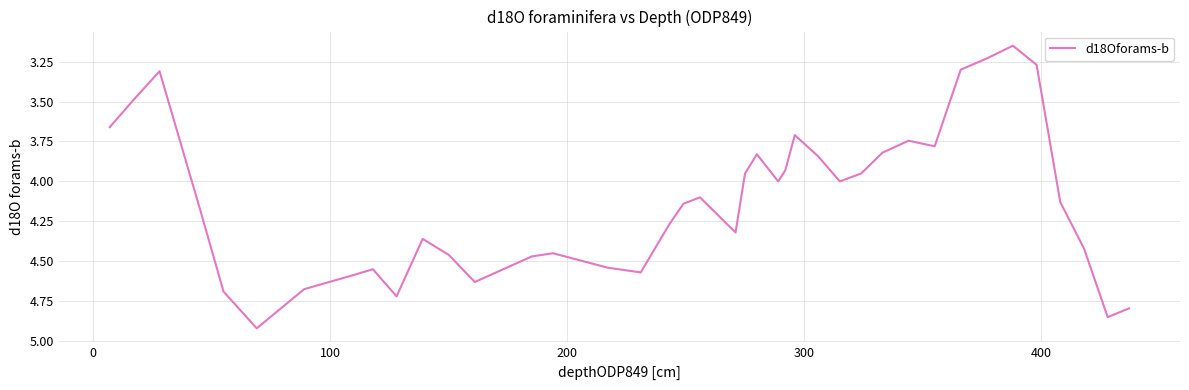

What is the difference between the maximum and minimum values?

1.8